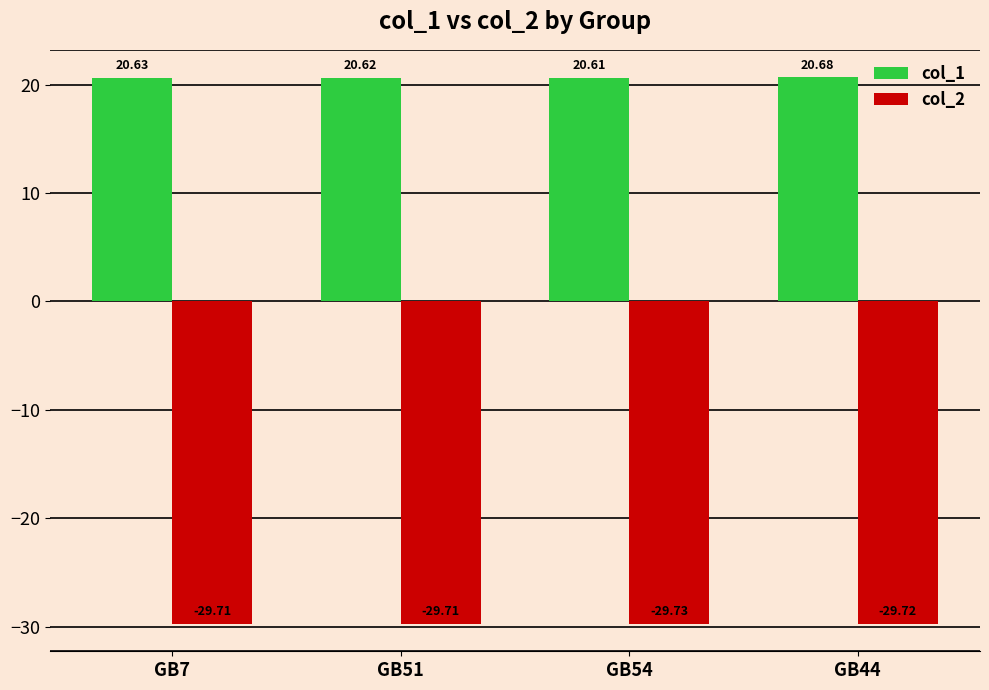

The value of col_2 at GB7 is -42.5. True or false?

False